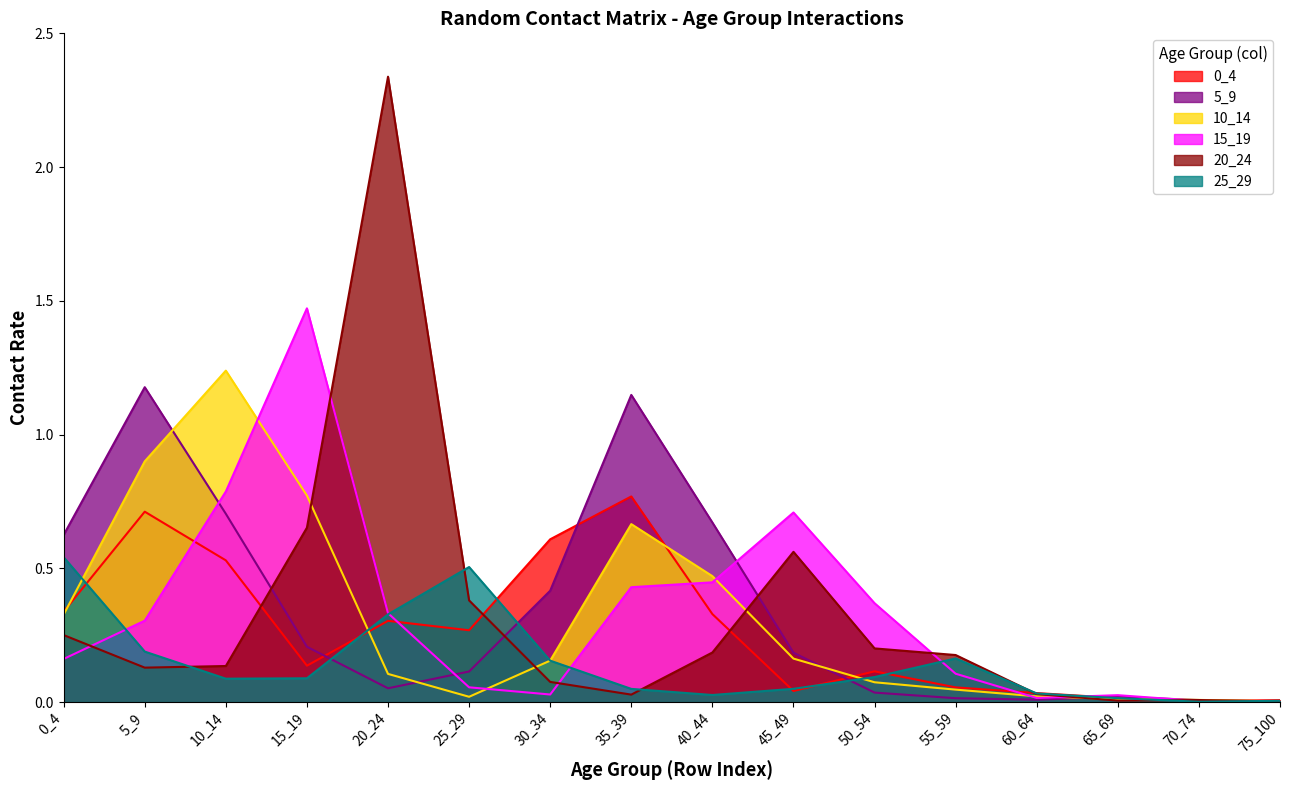

Reading right to left, extract all data points from this chart.

0_4: 75_100=0.0	70_74=0.0	65_69=0.0	60_64=0.0	55_59=0.1	50_54=0.1	45_49=0.0	40_44=0.3	35_39=0.8	30_34=0.6	25_29=0.3	20_24=0.3	15_19=0.1	10_14=0.5	5_9=0.7	0_4=0.3
5_9: 75_100=0.0	70_74=0.0	65_69=0.0	60_64=0.0	55_59=0.0	50_54=0.0	45_49=0.2	40_44=0.7	35_39=1.1	30_34=0.4	25_29=0.1	20_24=0.1	15_19=0.2	10_14=0.7	5_9=1.2	0_4=0.6
10_14: 75_100=0.0	70_74=0.0	65_69=0.0	60_64=0.0	55_59=0.0	50_54=0.1	45_49=0.2	40_44=0.5	35_39=0.7	30_34=0.2	25_29=0.0	20_24=0.1	15_19=0.8	10_14=1.2	5_9=0.9	0_4=0.3
15_19: 75_100=0.0	70_74=0.0	65_69=0.0	60_64=0.0	55_59=0.1	50_54=0.4	45_49=0.7	40_44=0.4	35_39=0.4	30_34=0.0	25_29=0.1	20_24=0.3	15_19=1.5	10_14=0.8	5_9=0.3	0_4=0.2
20_24: 75_100=0.0	70_74=0.0	65_69=0.0	60_64=0.0	55_59=0.2	50_54=0.2	45_49=0.6	40_44=0.2	35_39=0.0	30_34=0.1	25_29=0.4	20_24=2.3	15_19=0.7	10_14=0.1	5_9=0.1	0_4=0.3
25_29: 75_100=0.0	70_74=0.0	65_69=0.0	60_64=0.0	55_59=0.2	50_54=0.1	45_49=0.0	40_44=0.0	35_39=0.0	30_34=0.2	25_29=0.5	20_24=0.3	15_19=0.1	10_14=0.1	5_9=0.2	0_4=0.5